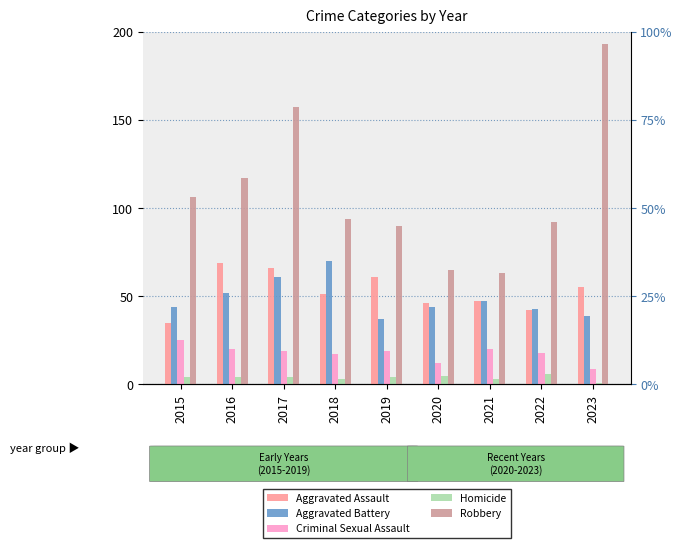

At which category does the chart reach its peak across all series?

2023